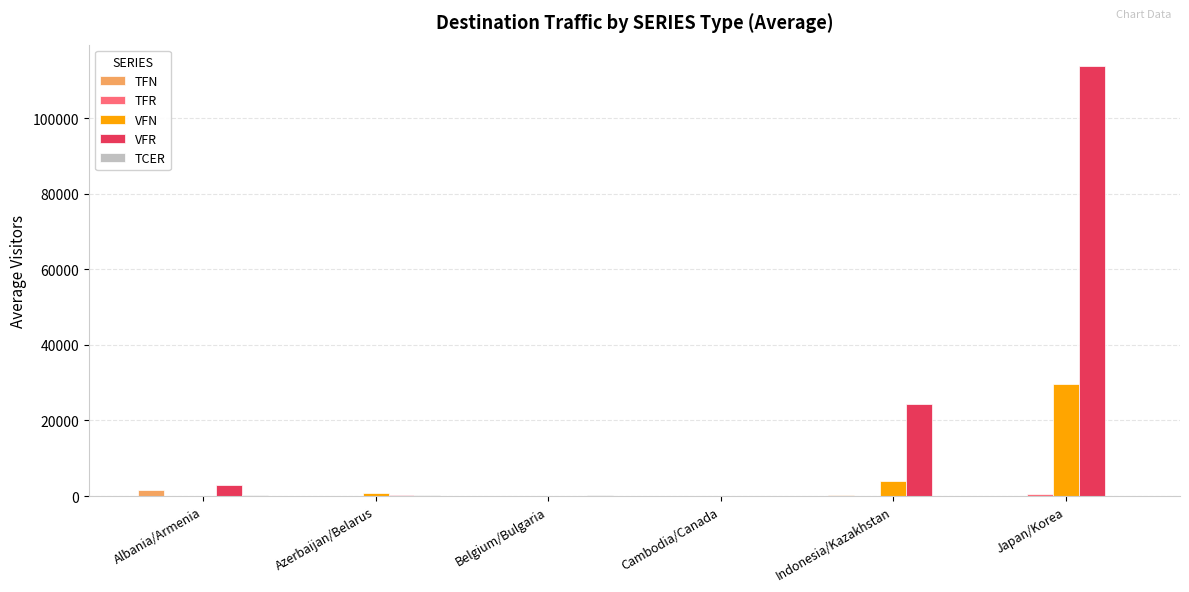

What is the highest value of the VFR series?

113731.5